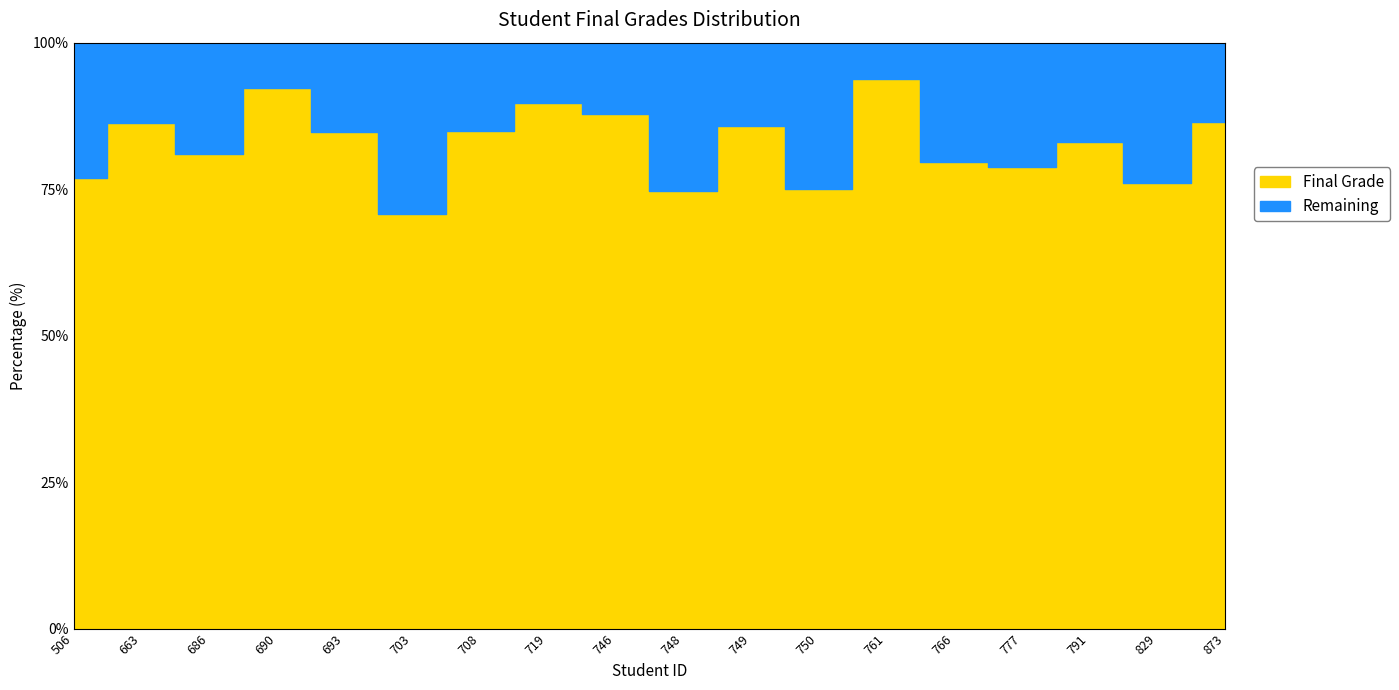

Rank the series at 766 from lowest to highest value.

Remaining, Final Grade